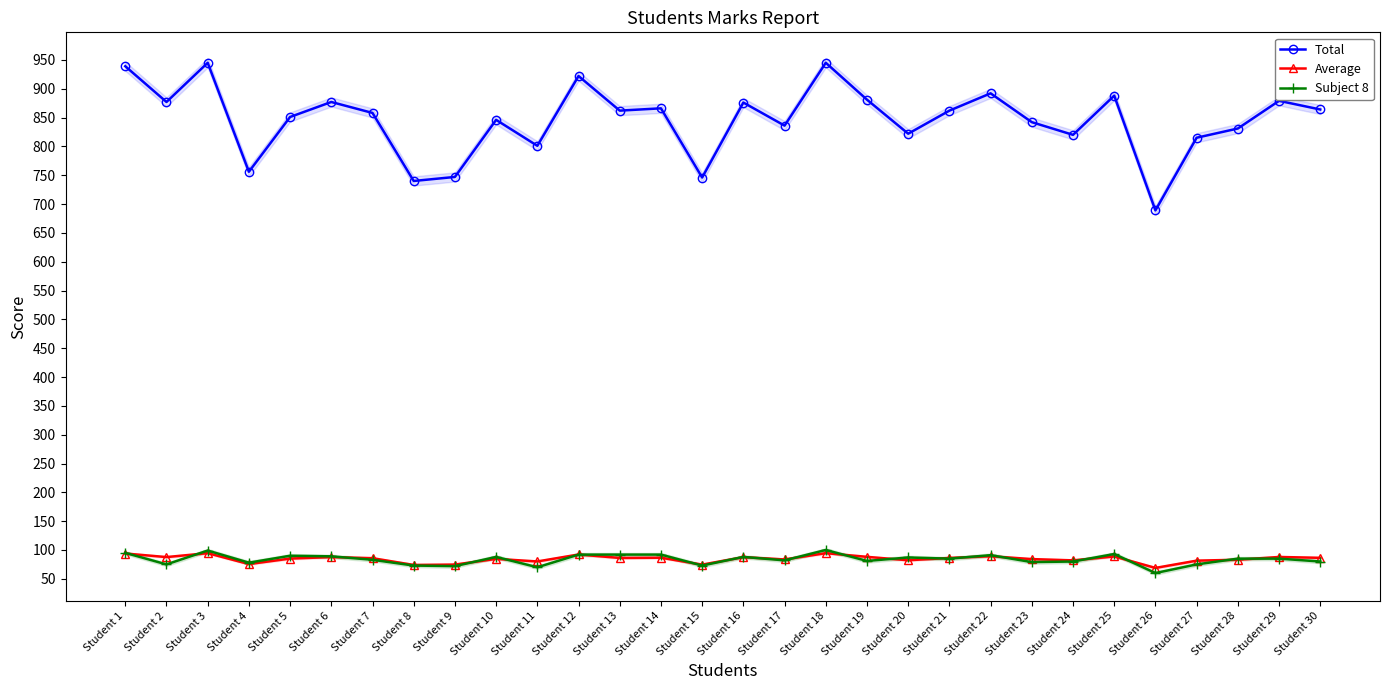

What is the value of the Average point at the 13th from the left?

86.2